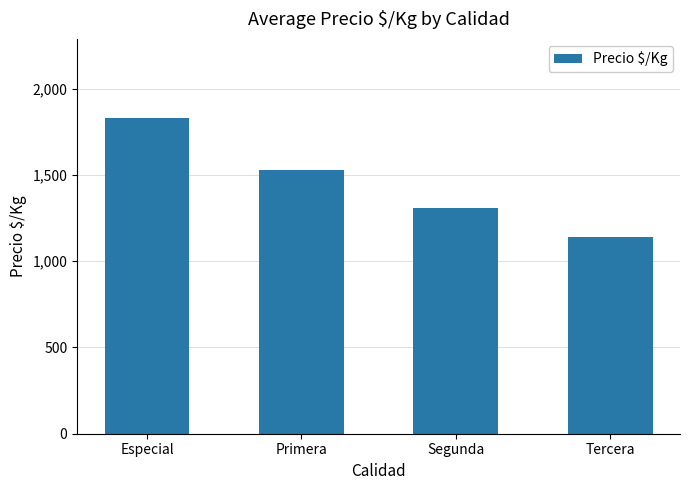

What is the minimum value shown in the chart?

1143